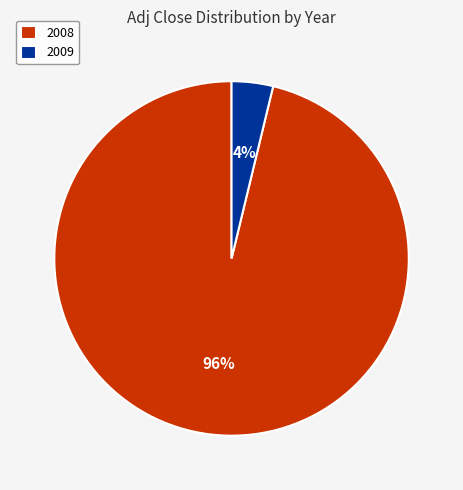

Rank the categories by value from highest to lowest.

2008, 2009